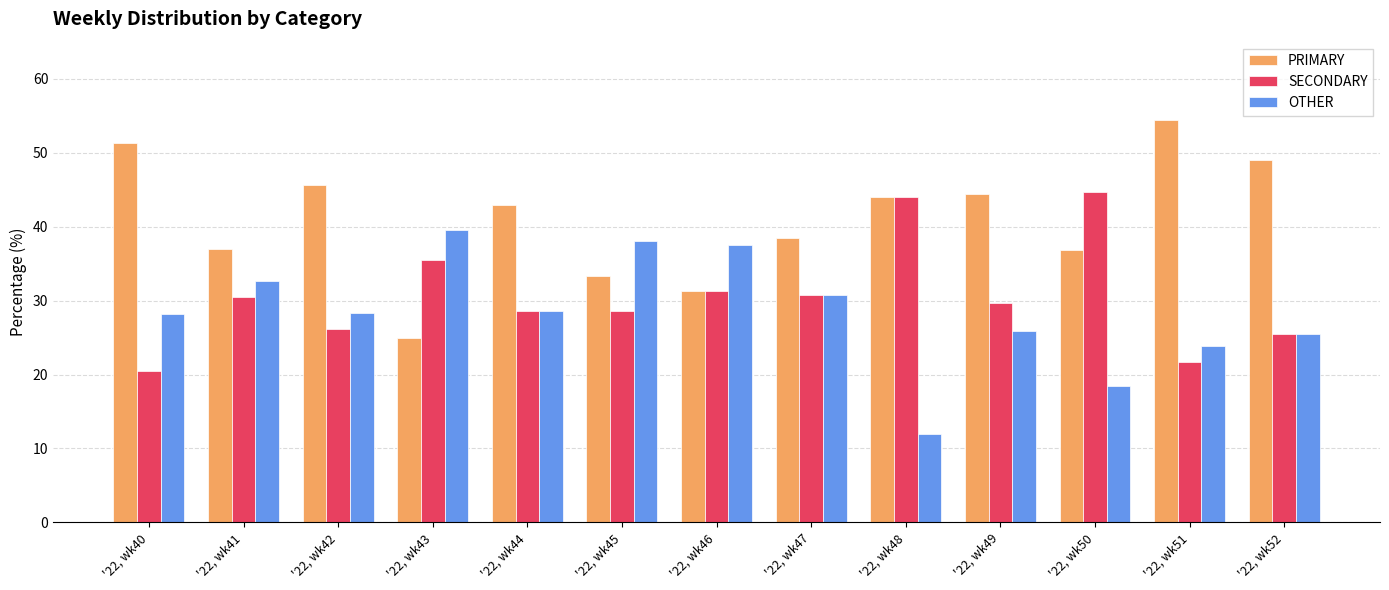

What is the sum of all OTHER values?

369.4